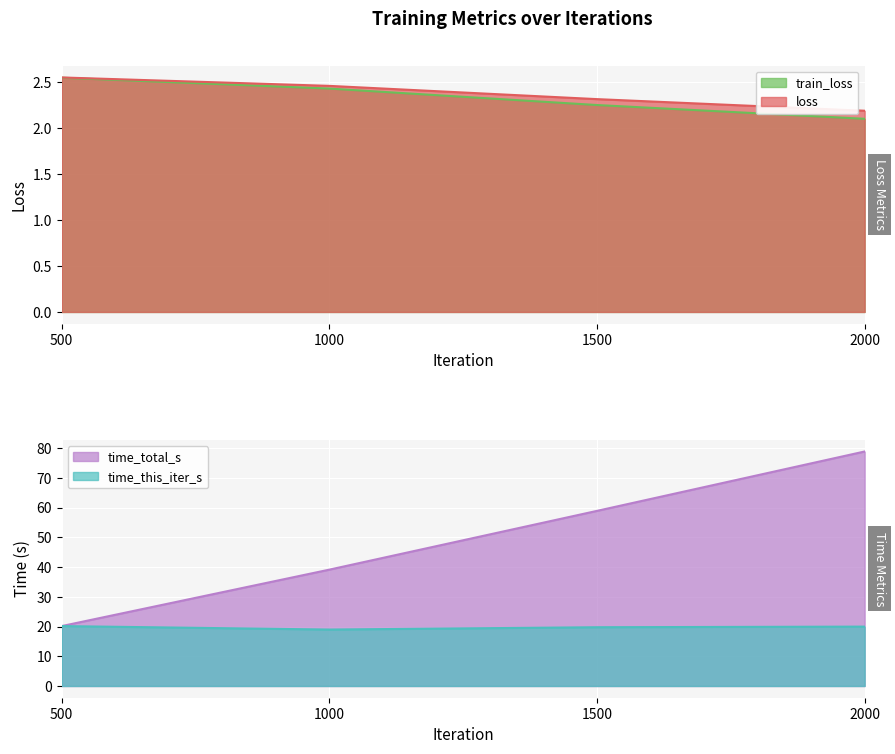

How many categories are shown in the chart?

4